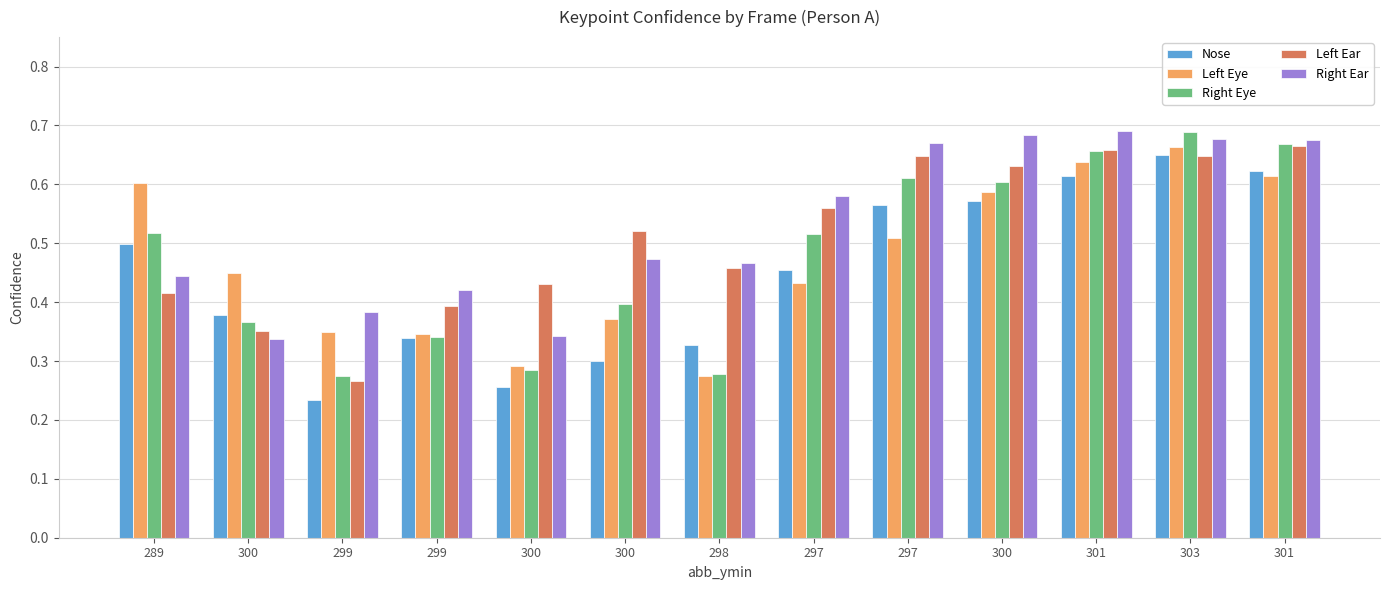

What is the difference between the highest and lowest values at 301?

0.1